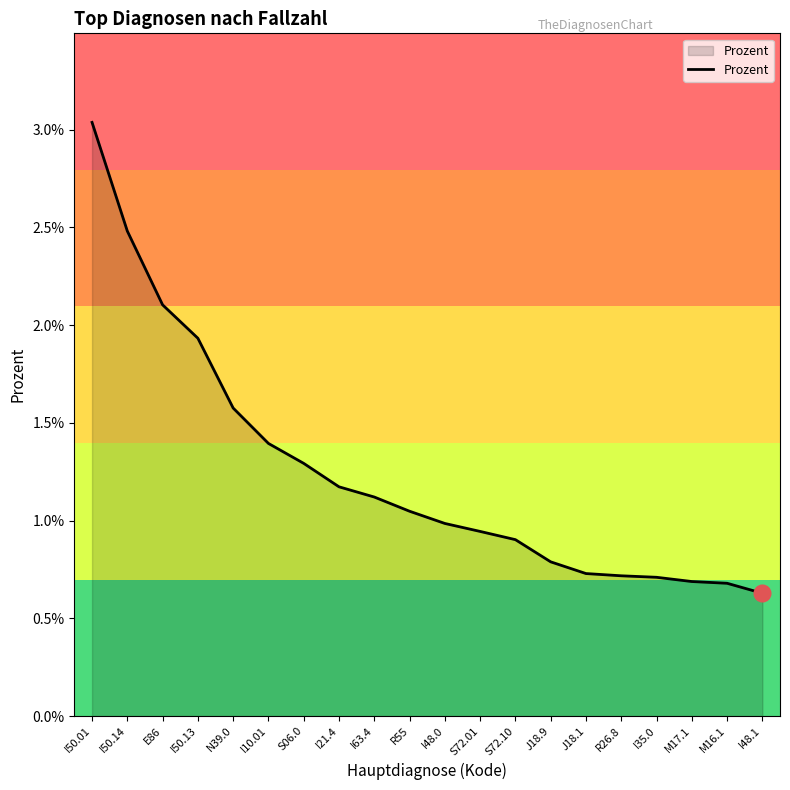

What is the label of the 15th point from the left?

J18.1